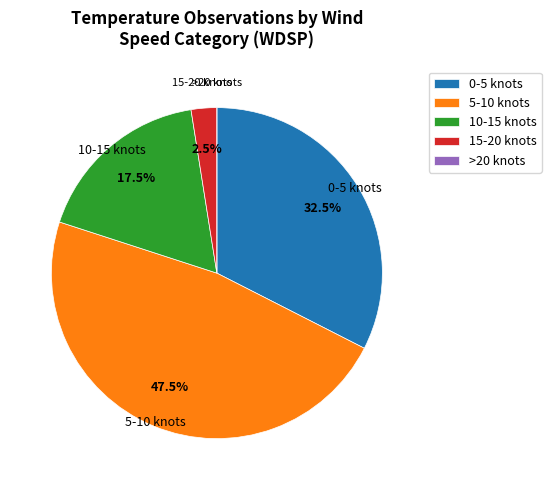

What is the ratio of the value at 5-10 knots to the value at 0-5 knots?

1.5